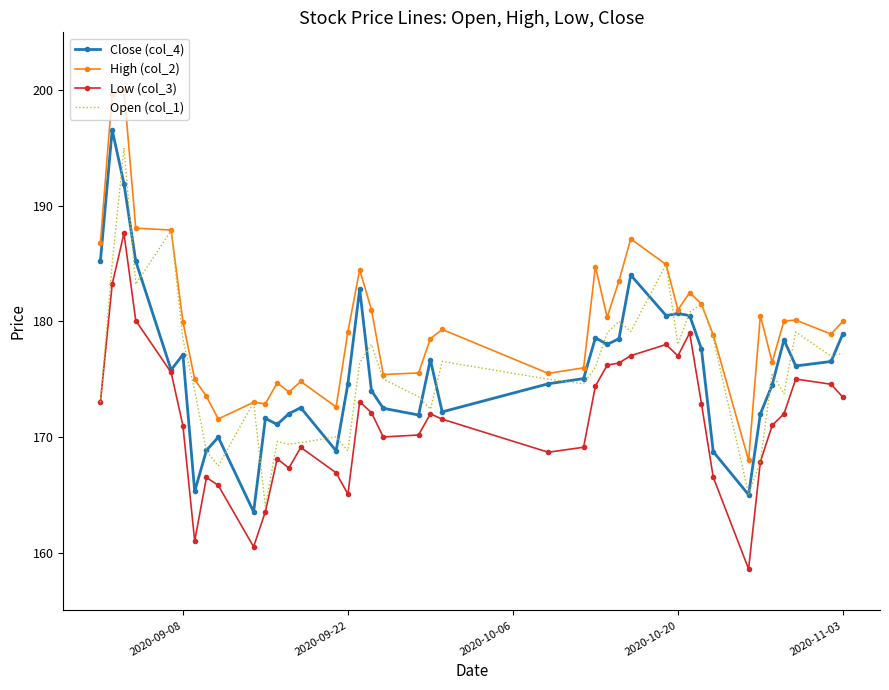

What is the minimum value for High (col_2)?

168.0